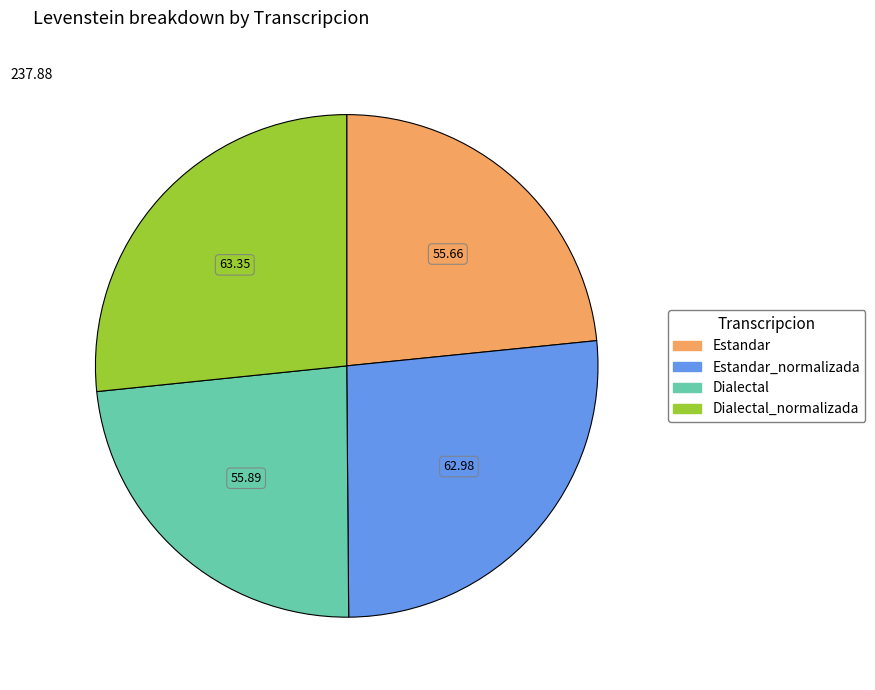

Does any single category account for the majority?

No